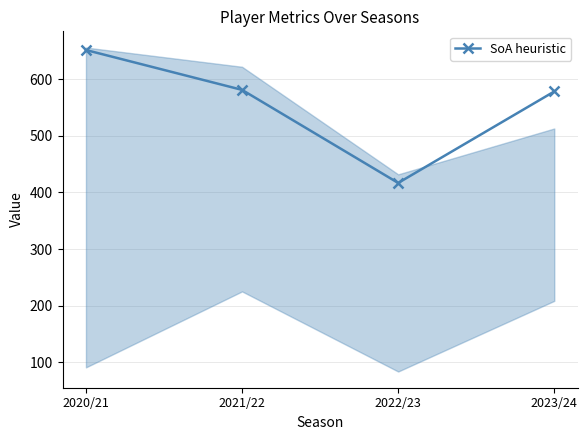

How many values are below 581?

2